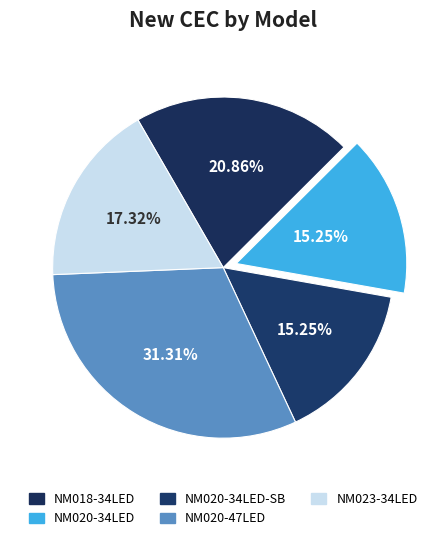

Does NM018-34LED account for over 50% of the chart?

No